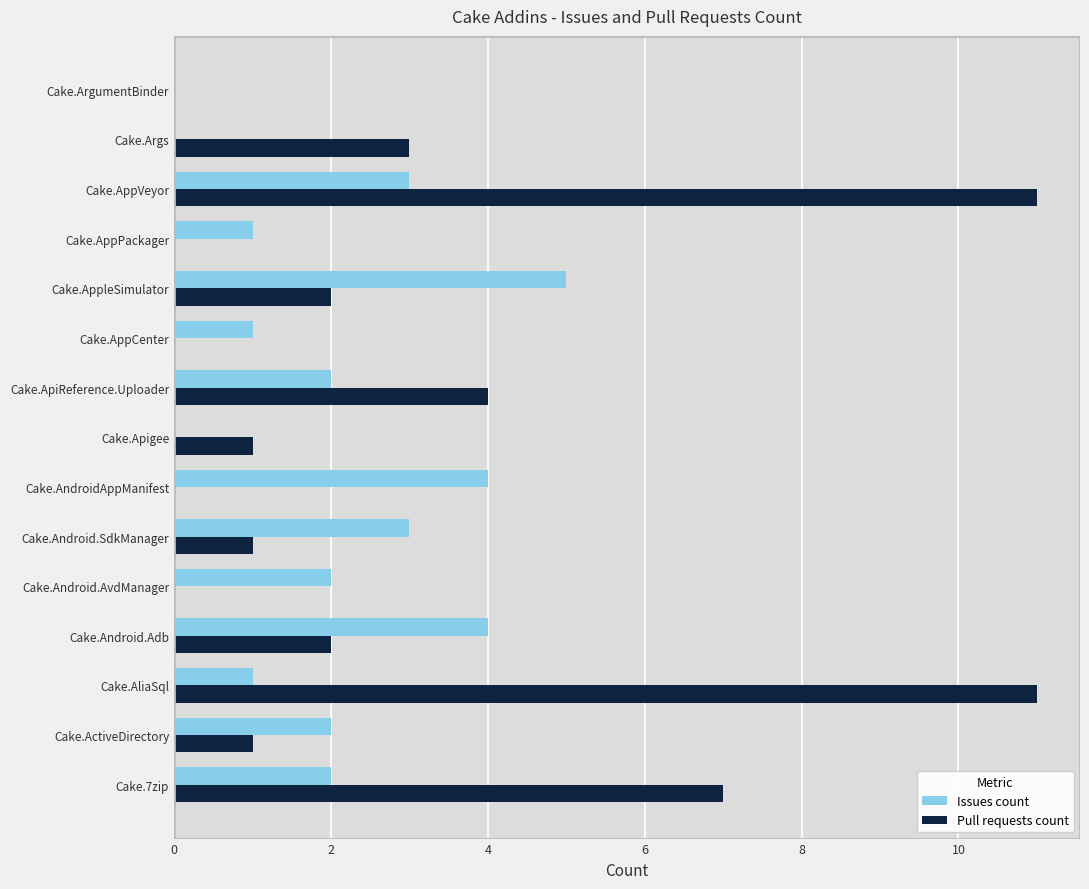

True or false: Pull requests count has a value of 11 at Cake.AppVeyor.

True